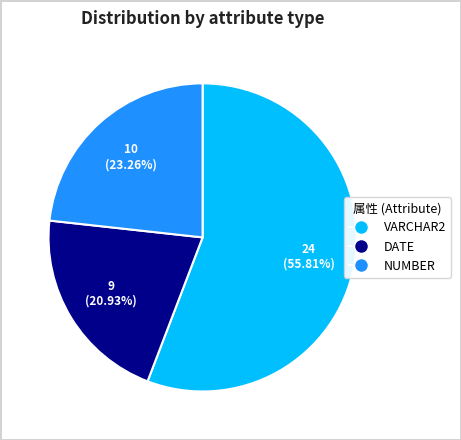

Which category has the biggest portion of the pie?

VARCHAR2